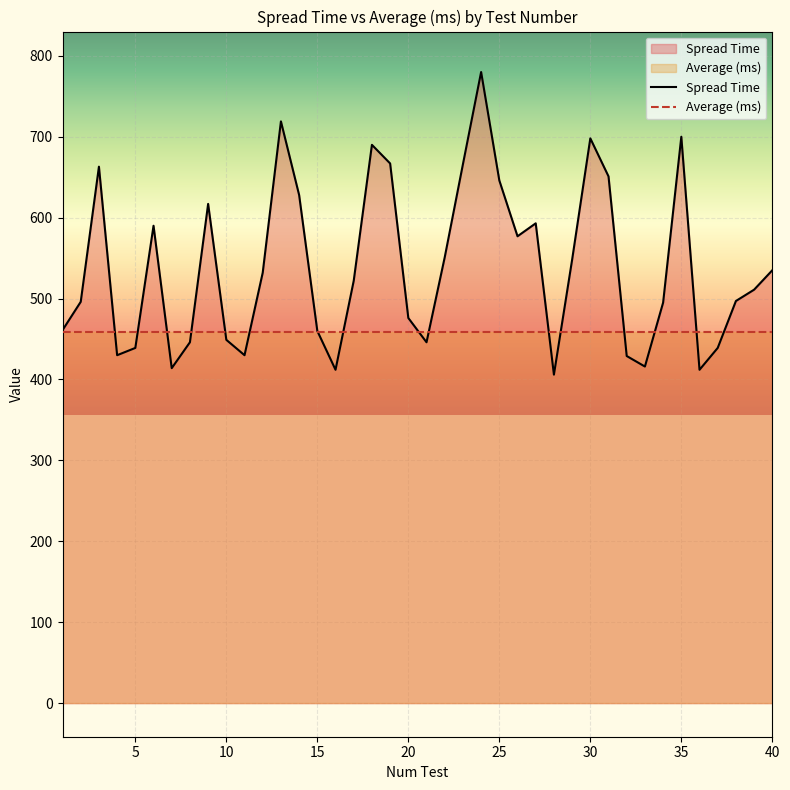

Read the Average (ms) value at 15.

458.4